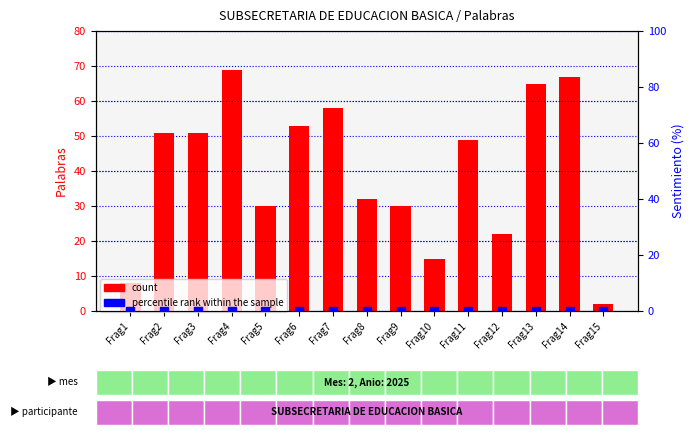

Which series has the largest total across all categories?

count